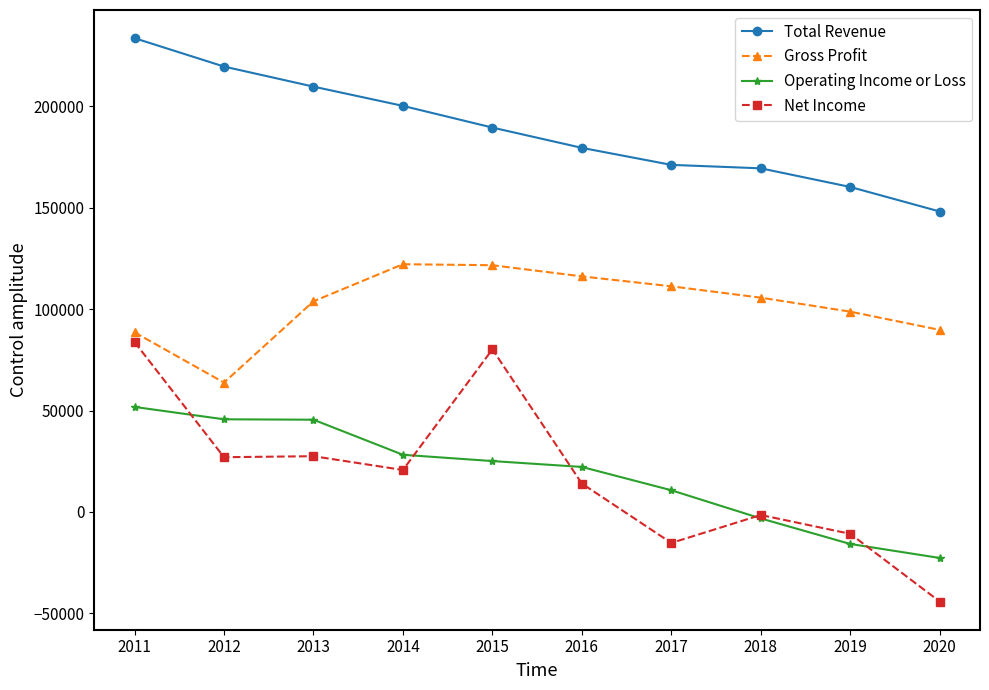

What is the minimum value for Gross Profit?

63800